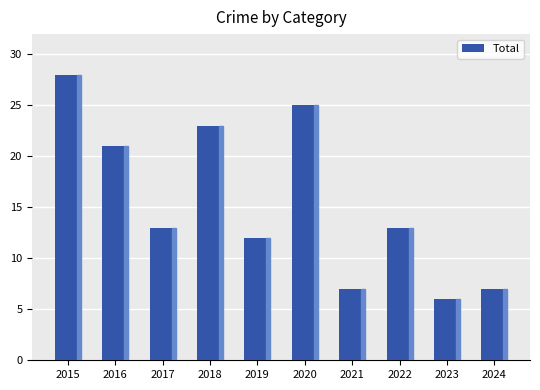

Reading left to right, transcribe all the data shown in this chart.

28	21	13	23	12	25	7	13	6	7